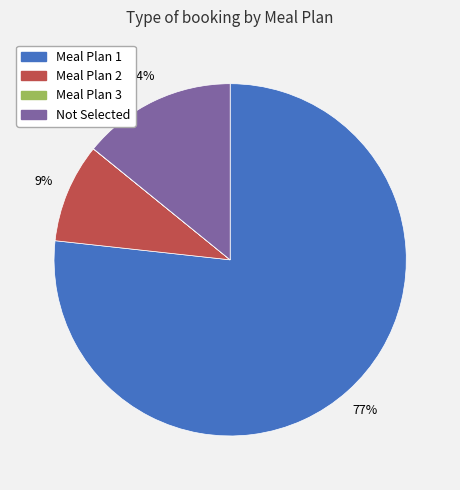

Which slice represents more than half of the pie?

Meal Plan 1